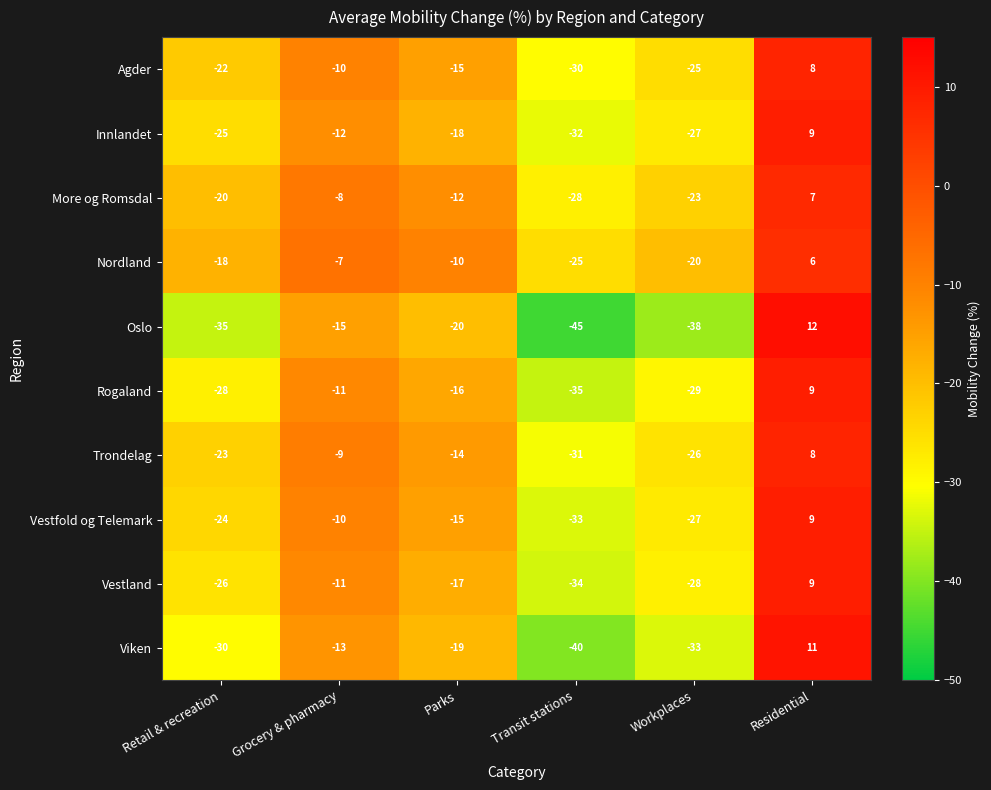

The value of Viken at Transit stations is -24. True or false?

False